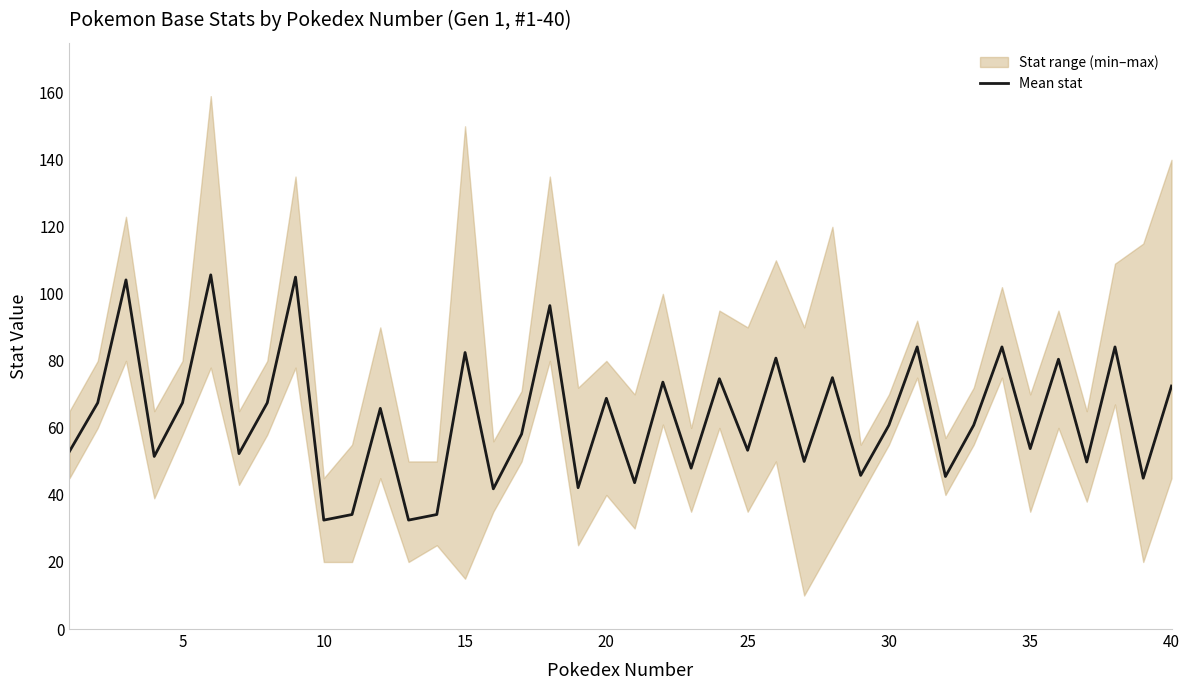

Count the number of categories in the chart.

40